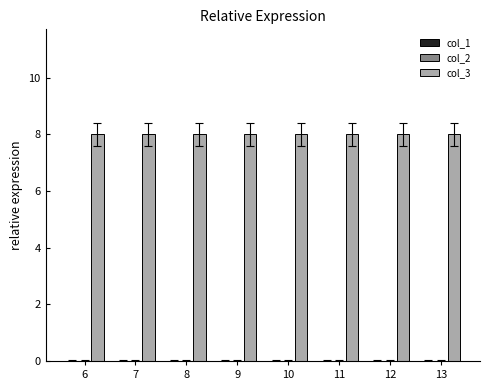

What are all the series names shown in the legend?

col_1, col_2, col_3